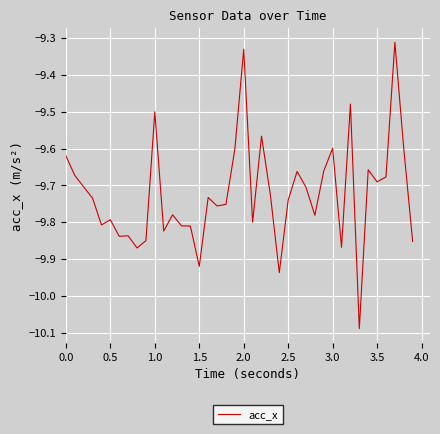

What is the difference between the maximum and minimum values?

0.8